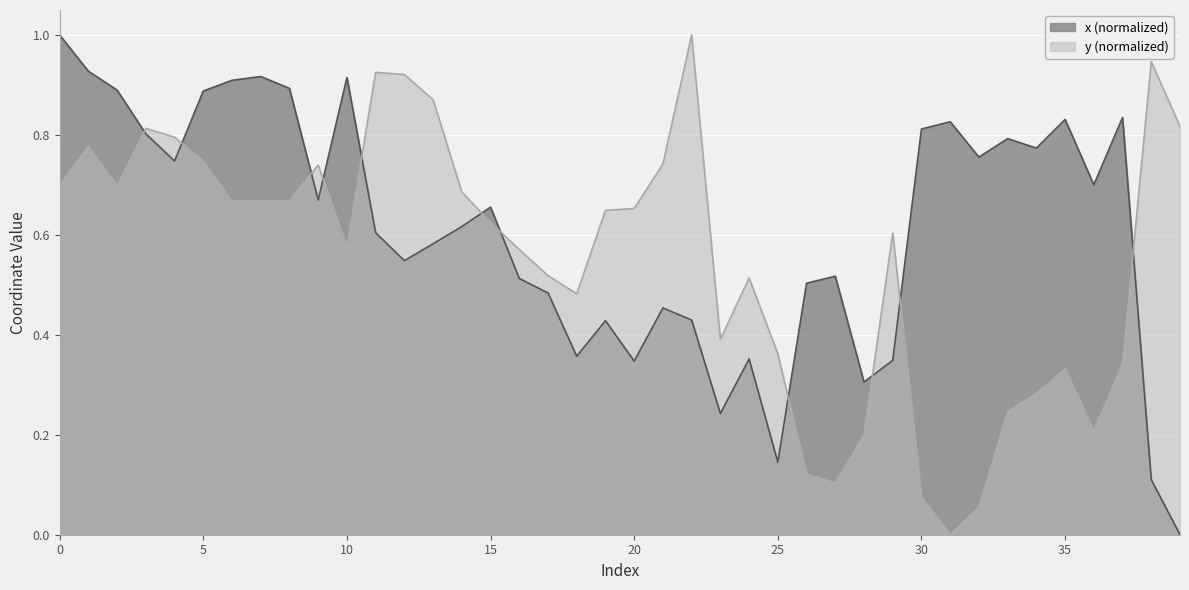

True or false: x has a value of 1.5 at 35.

False